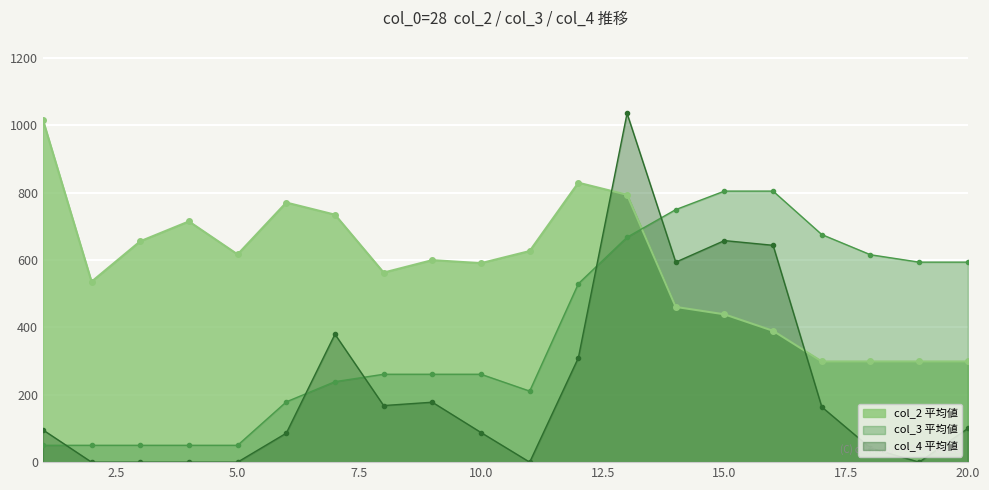

Rank the categories by col_3 value from lowest to highest.

1, 2, 3, 4, 5, 6, 11, 7, 8, 9, 10, 12, 19, 20, 18, 13, 17, 14, 15, 16